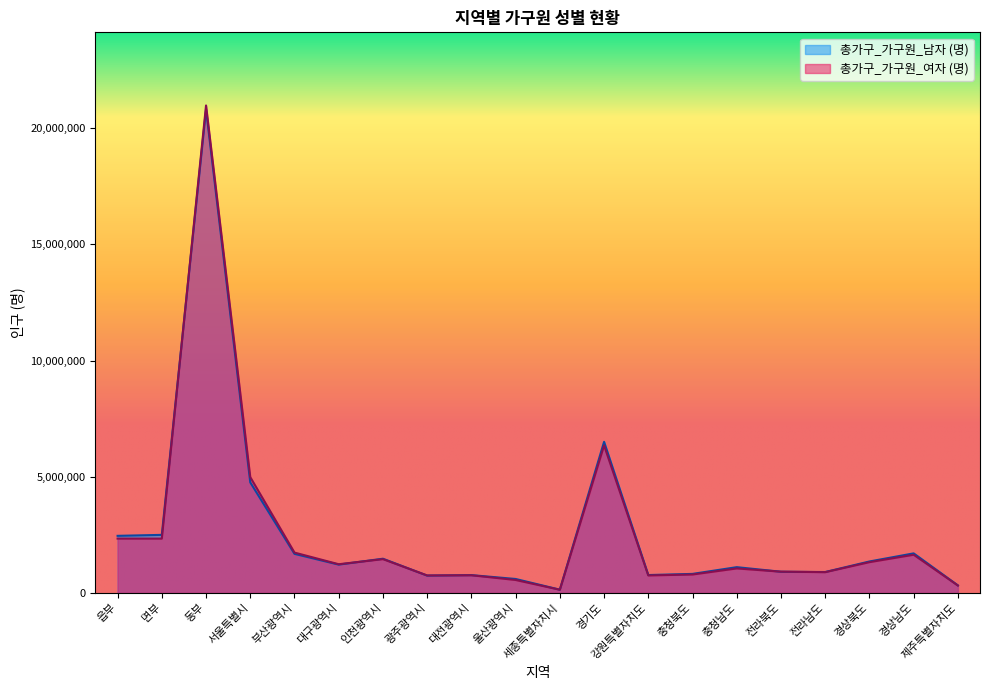

How many lines are shown in the chart?

2